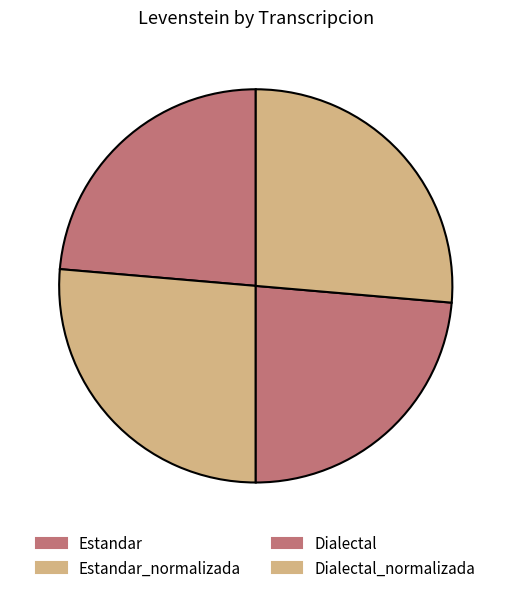

To the nearest percent, what portion does Dialectal represent?

24%